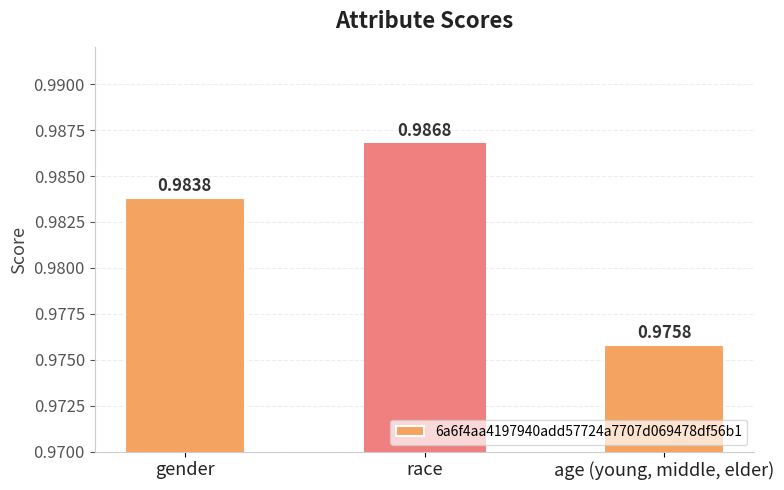

At which label is the value closest to 0?

age (young, middle, elder)